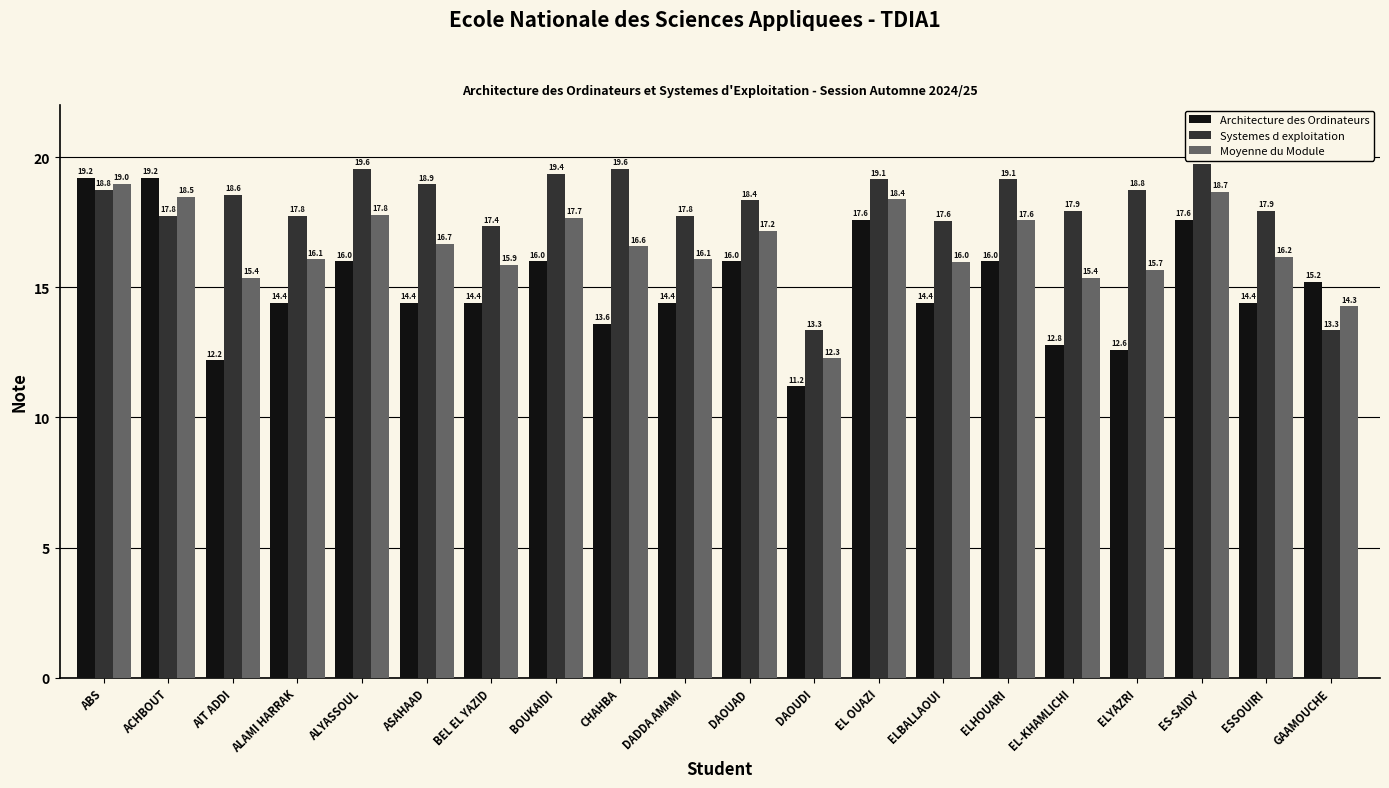

What is the label of the 10th bar from the left?

DADDA AMAMI